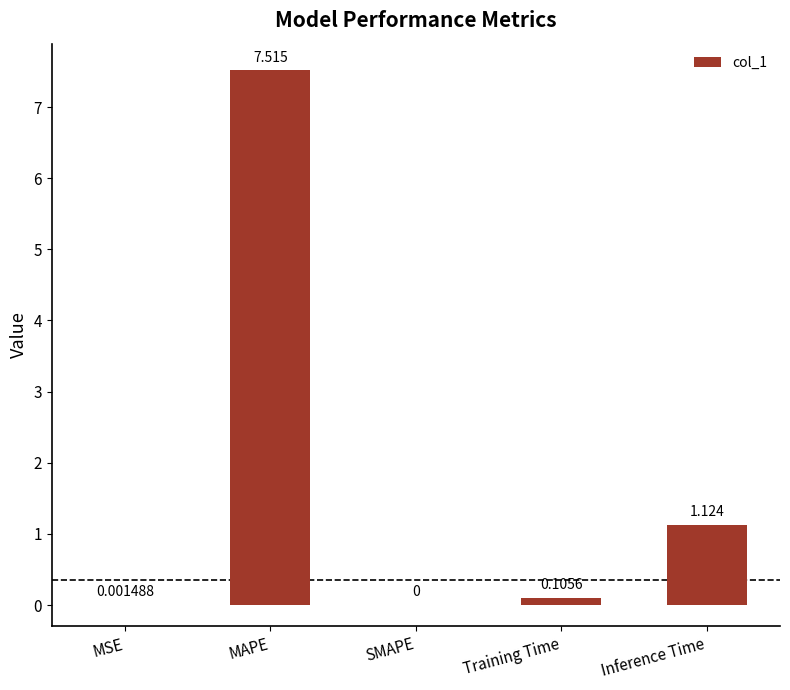

Which category has the highest value across all series?

MAPE